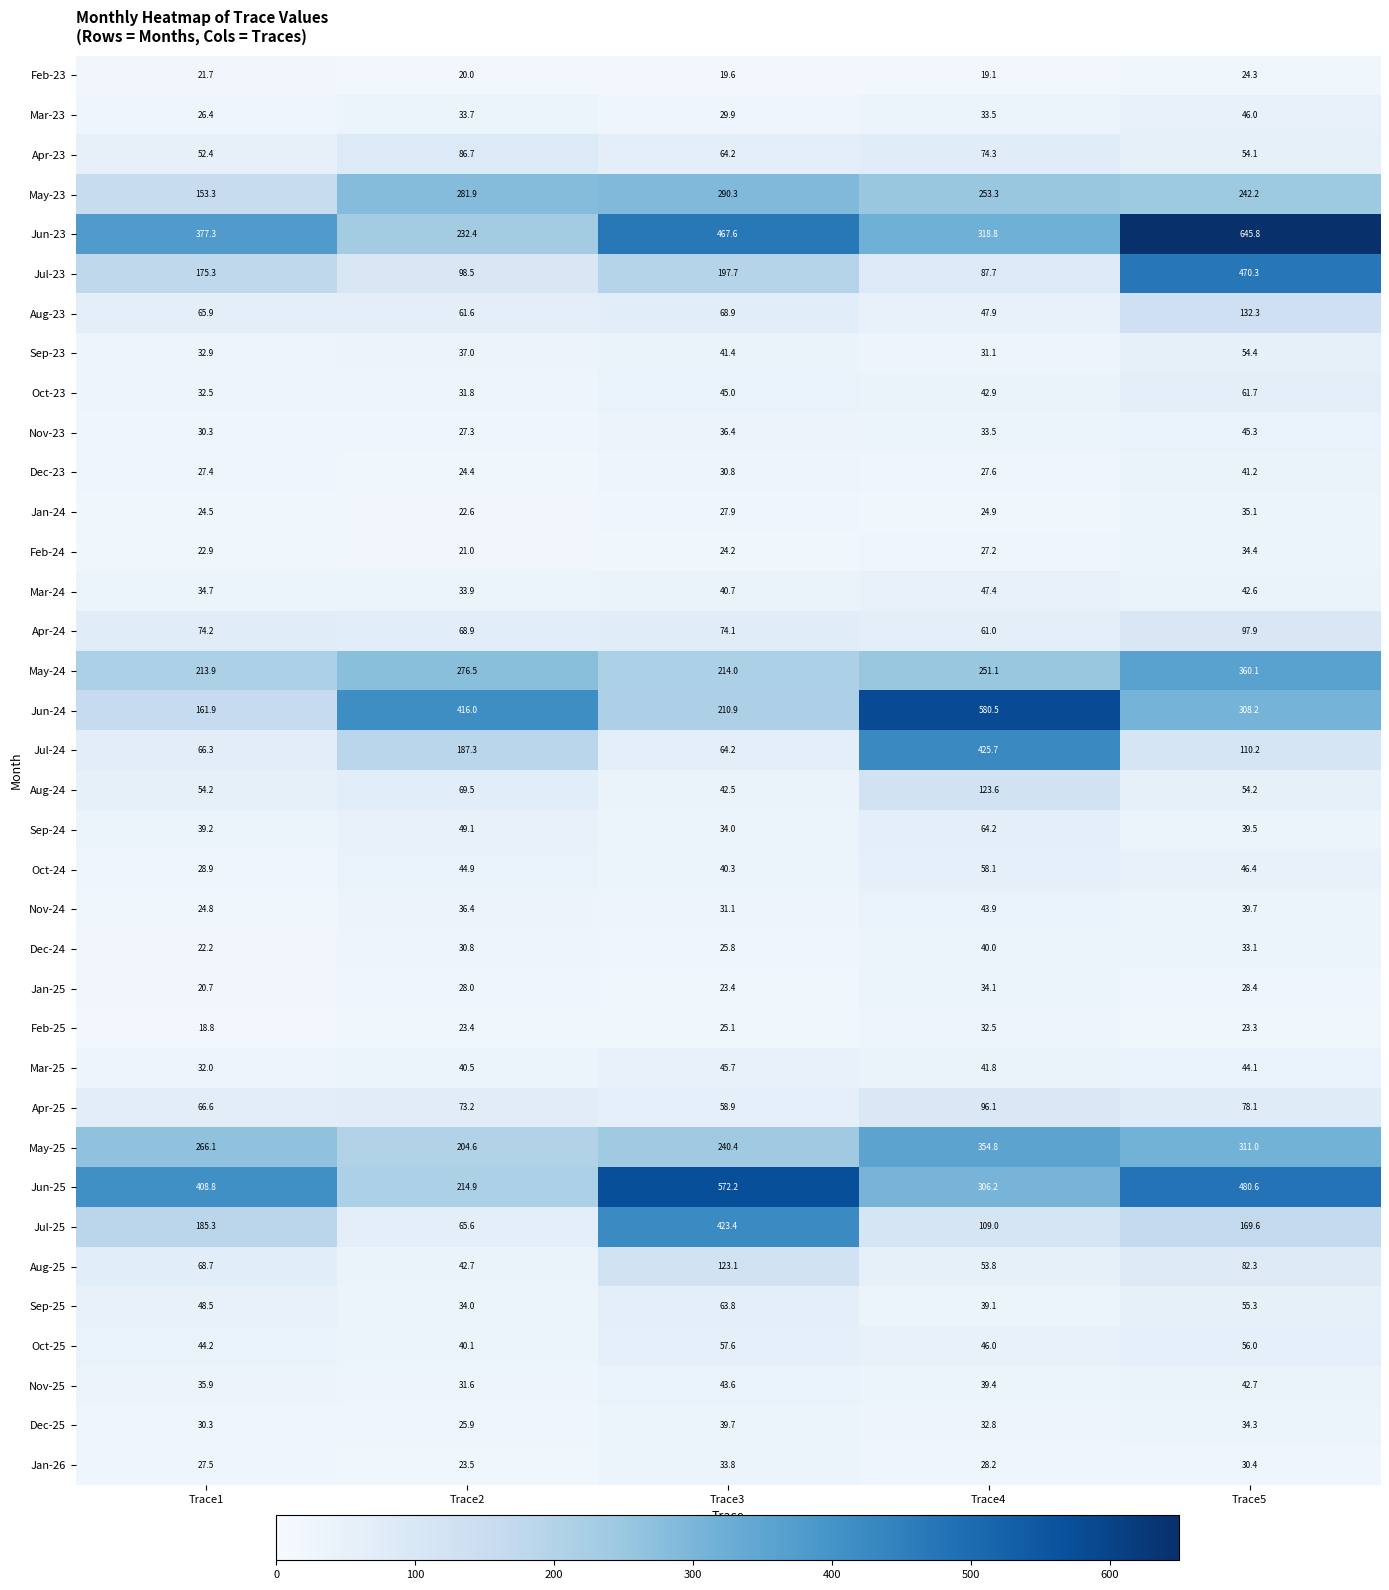

Which series has the largest range (max minus min)?

Jun-24